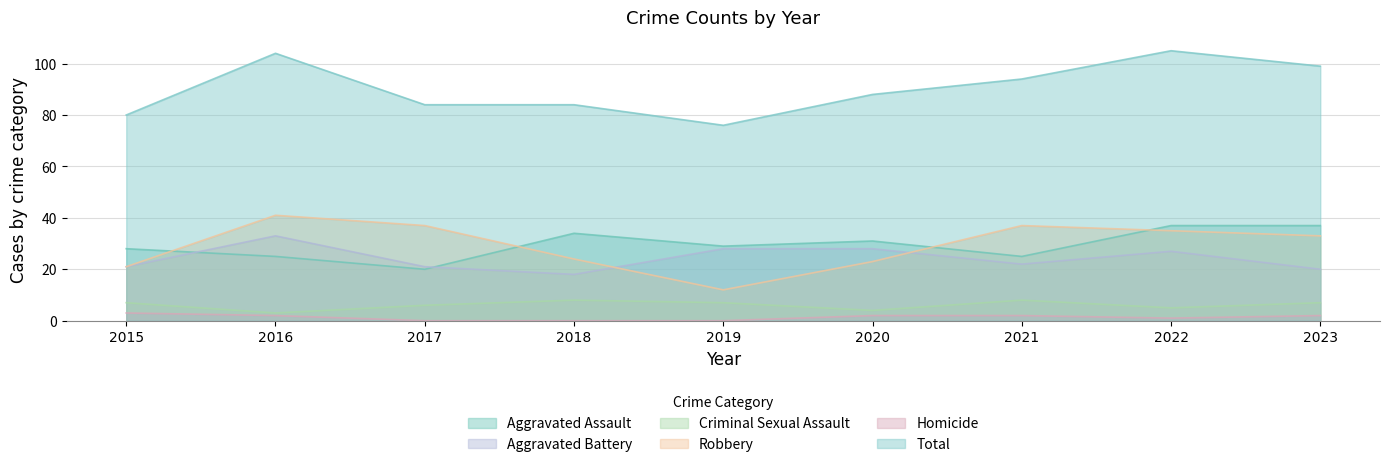

List the series in order of their peak value, lowest first.

Homicide, Criminal Sexual Assault, Aggravated Battery, Aggravated Assault, Robbery, Total